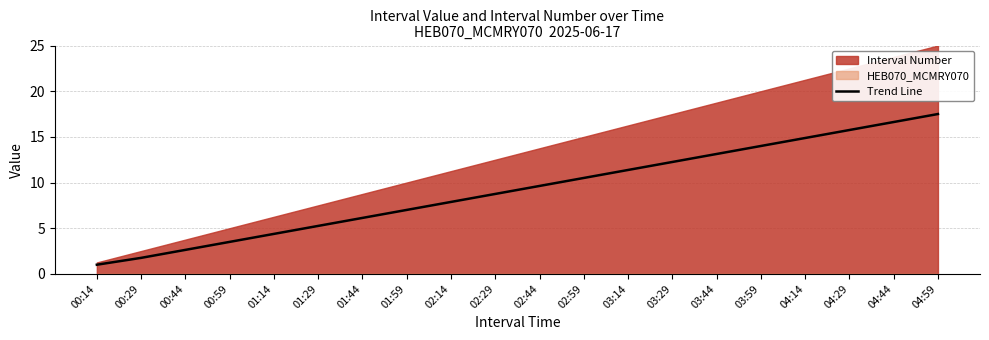

What is the difference between the second highest and second lowest values?

14.9